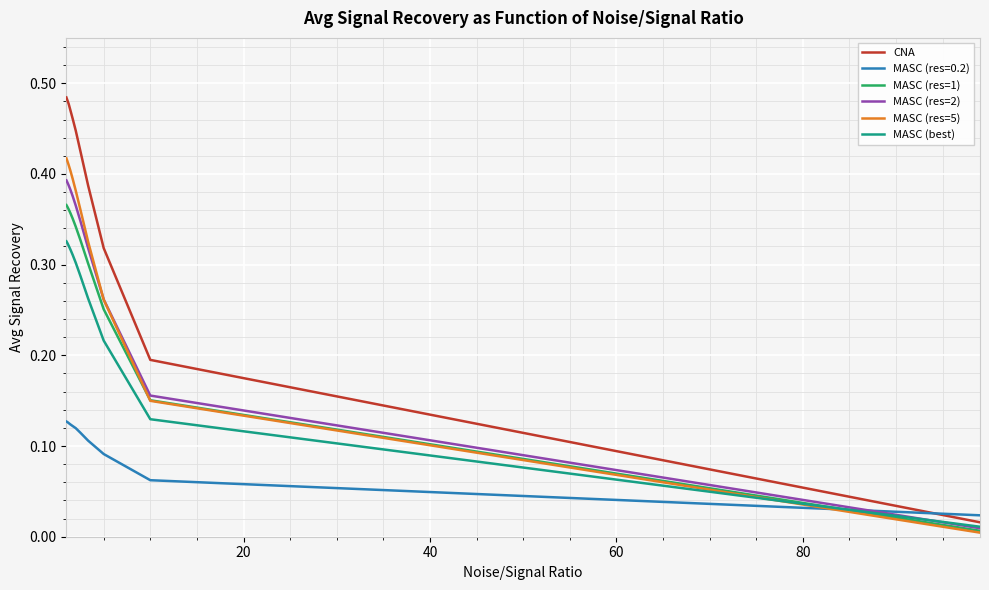

Rank the series by their maximum value, from highest to lowest.

CNA, MASC (res=5), MASC (res=2), MASC (res=1), MASC (best), MASC (res=0.2)